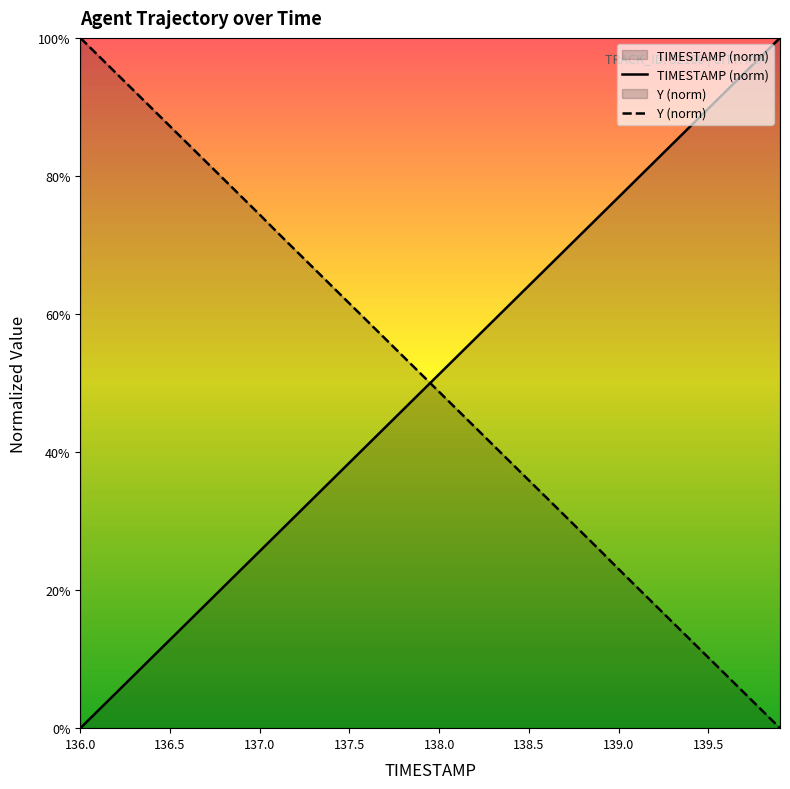

What is the difference between the maximum and minimum values in the TIMESTAMP (norm) series?

100.0